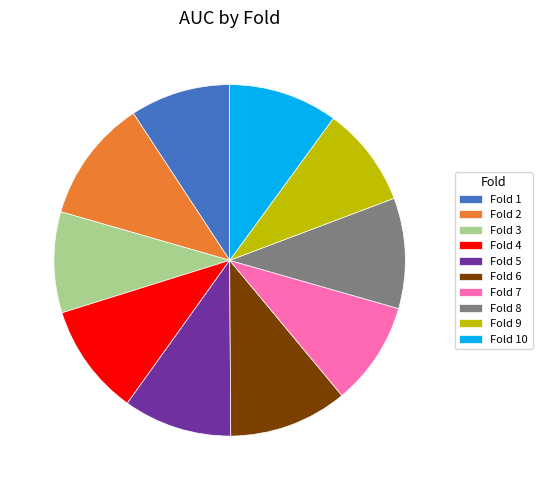

Does any single category account for the majority?

No